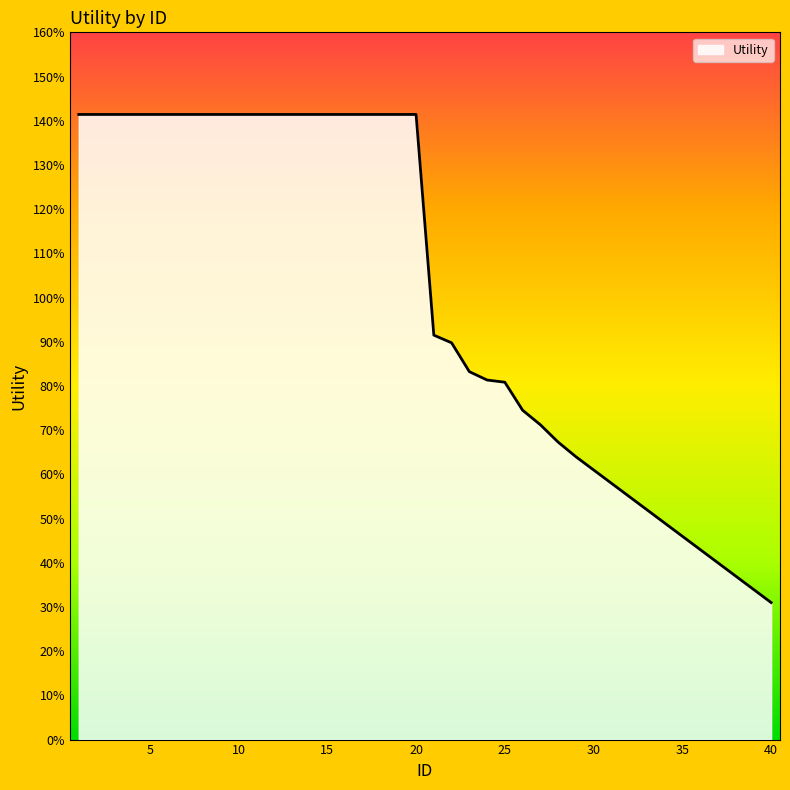

At which category does the chart reach its peak across all series?

1